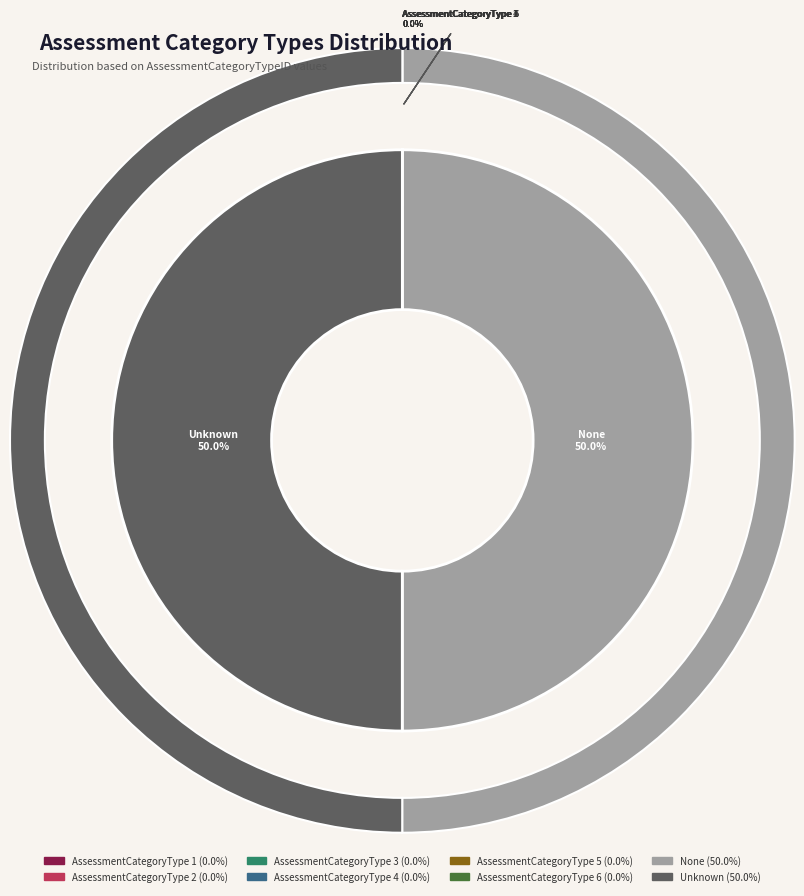

Does AssessmentCategoryType 6 account for over 50% of the chart?

No